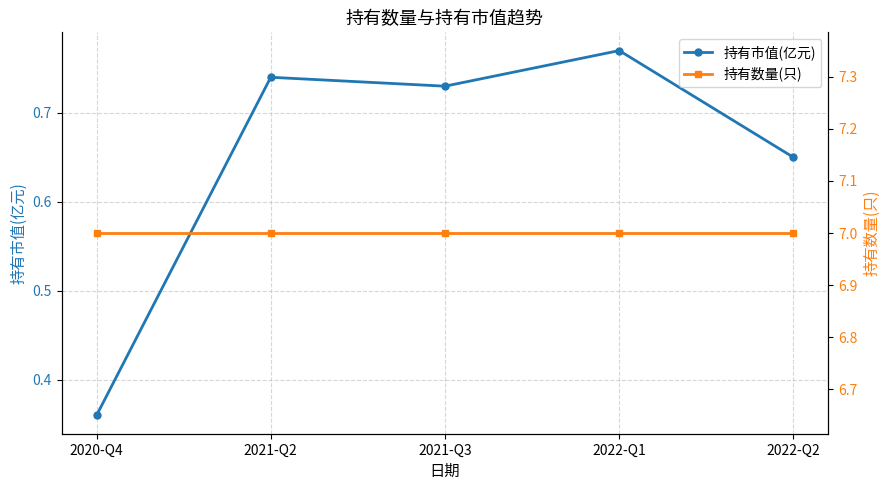

What is the lowest value of the 持有市值(亿元) series?

0.4